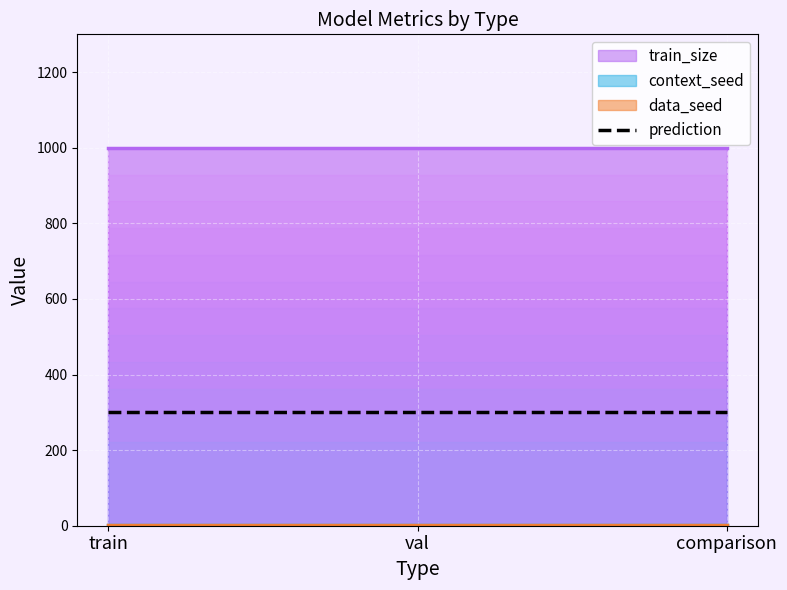

What is the sum of all train_size values?

3000